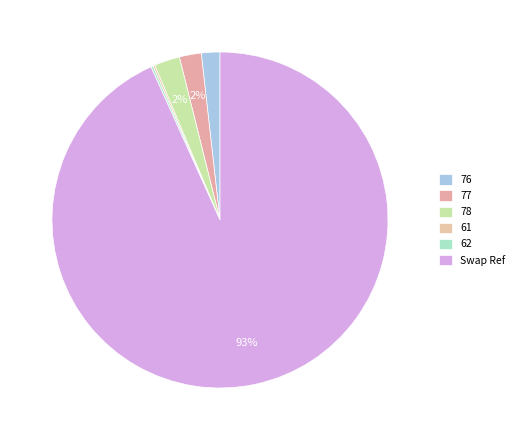

What percentage is NOT represented by 77?

97.9%